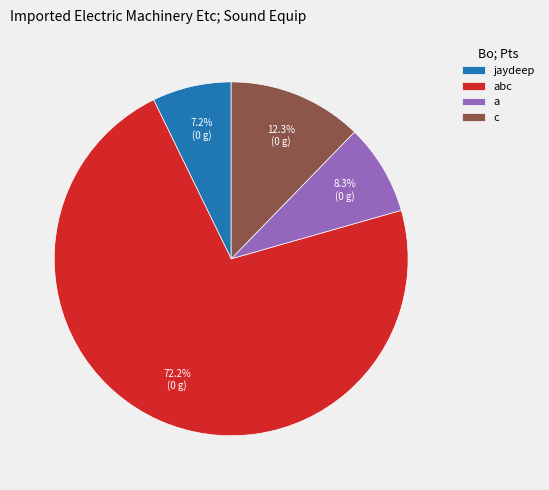

Is there any slice that represents more than half of the pie?

Yes